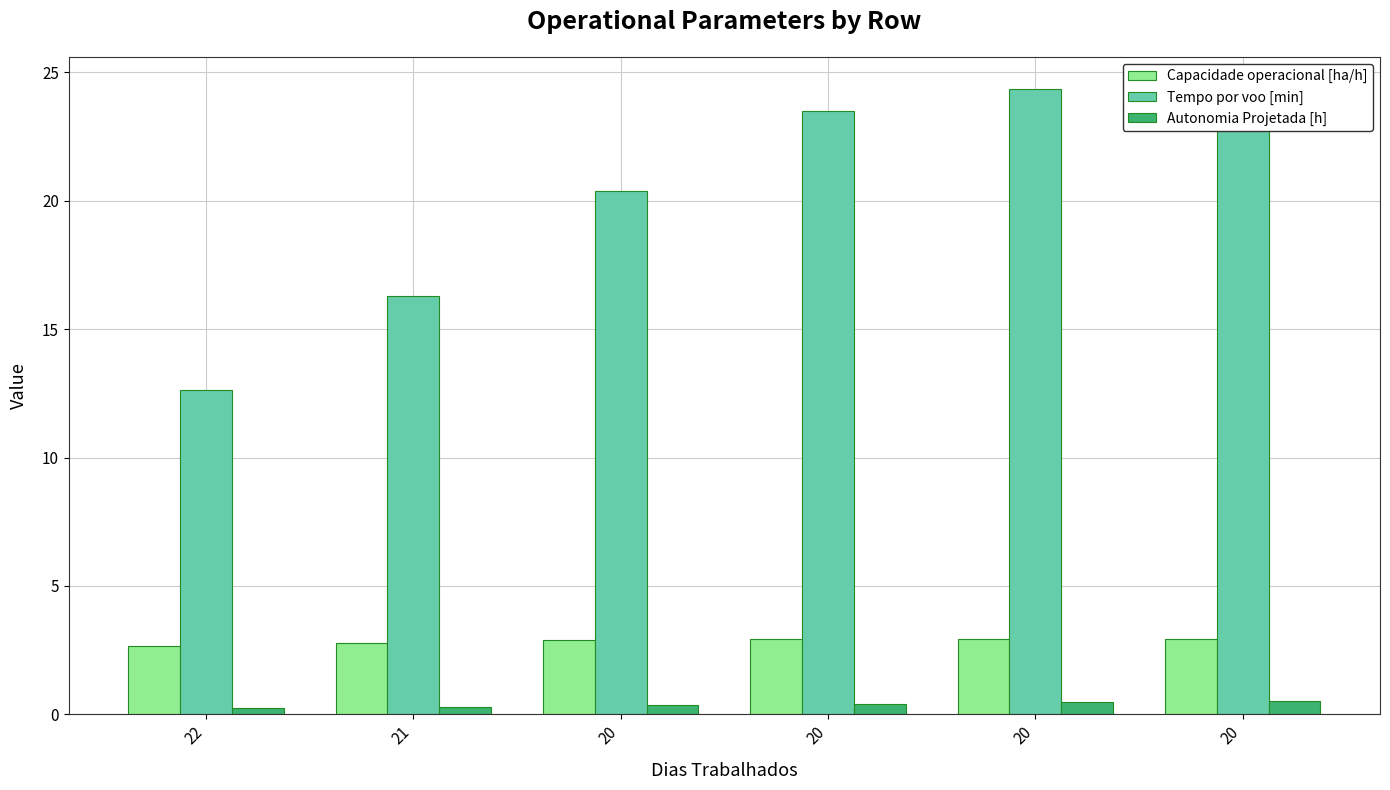

At which category is the sum across all series the highest?

20